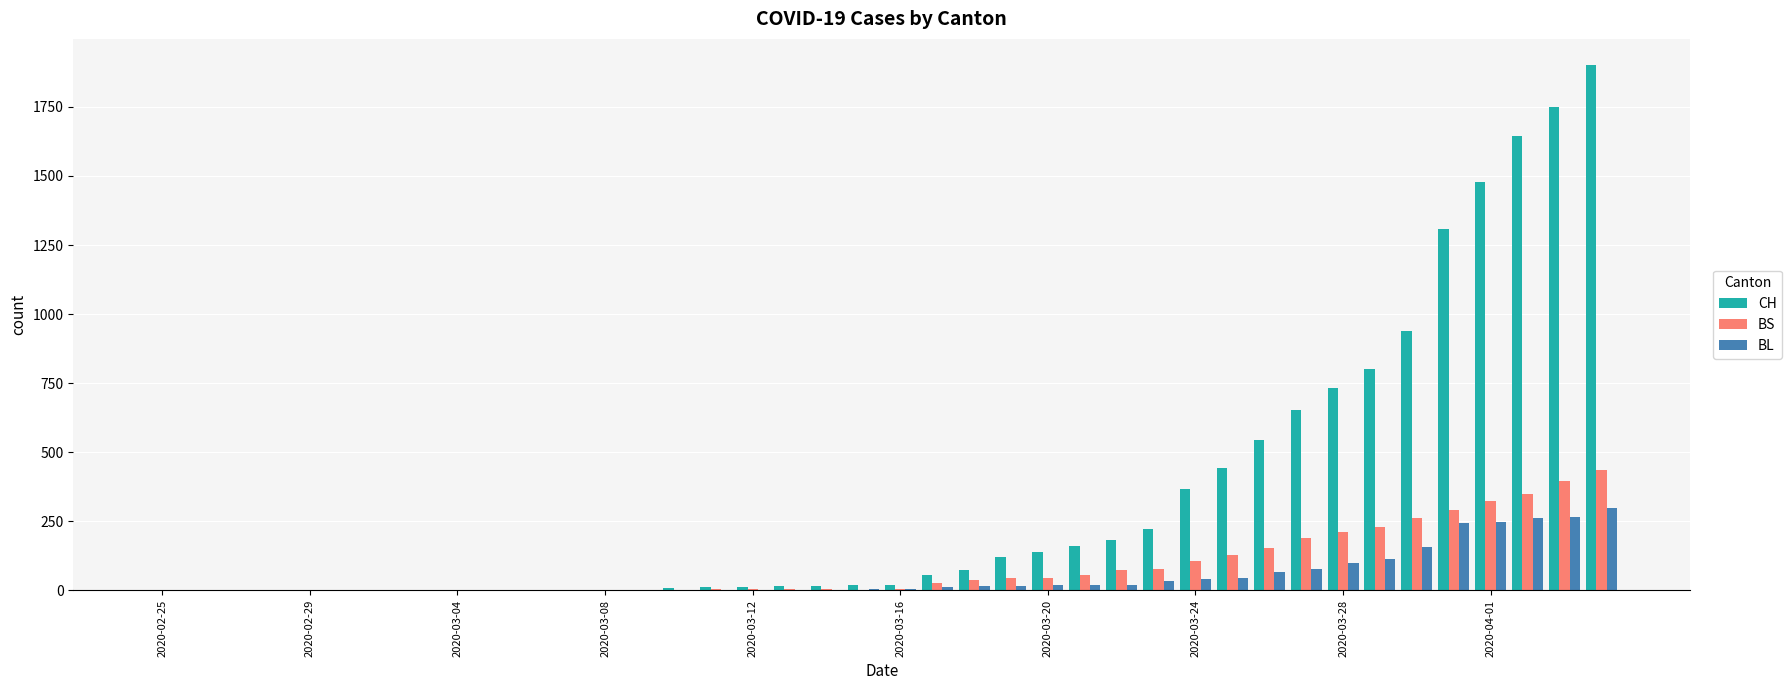

What is the maximum value shown in the chart?

1901